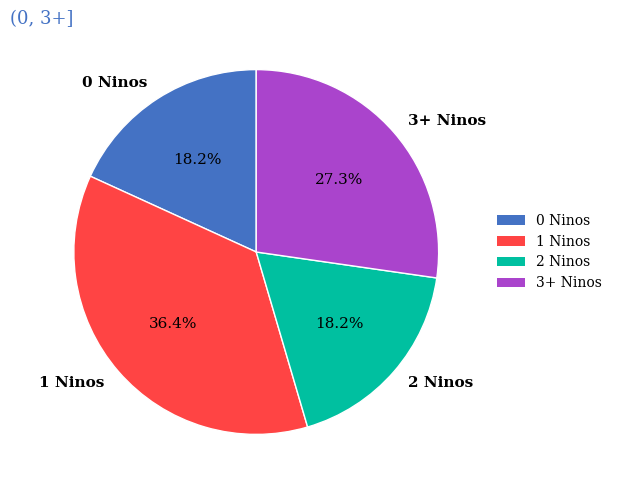

Does 0 Ninos account for over 50% of the chart?

No